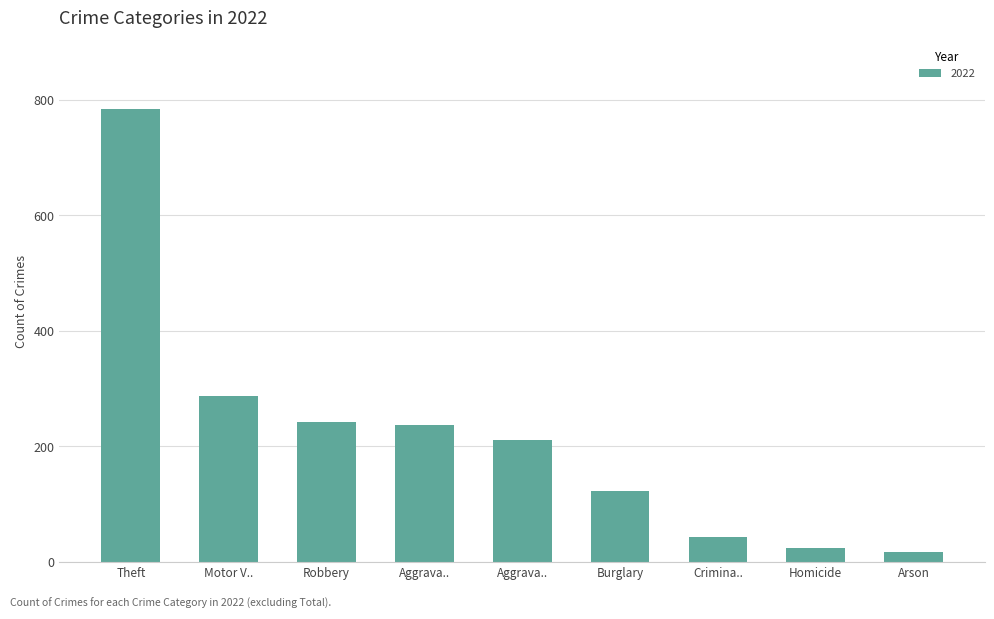

Where does the data first go above 211?

Theft